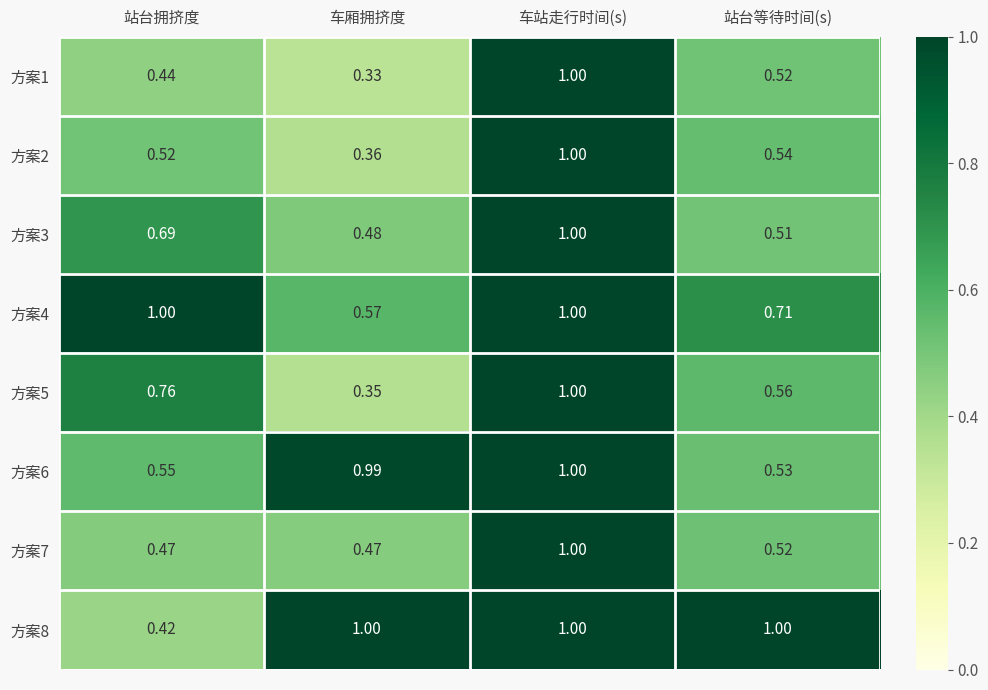

Rank the categories by 方案3 value from lowest to highest.

车厢拥挤度, 站台等待时间(s), 站台拥挤度, 车站走行时间(s)